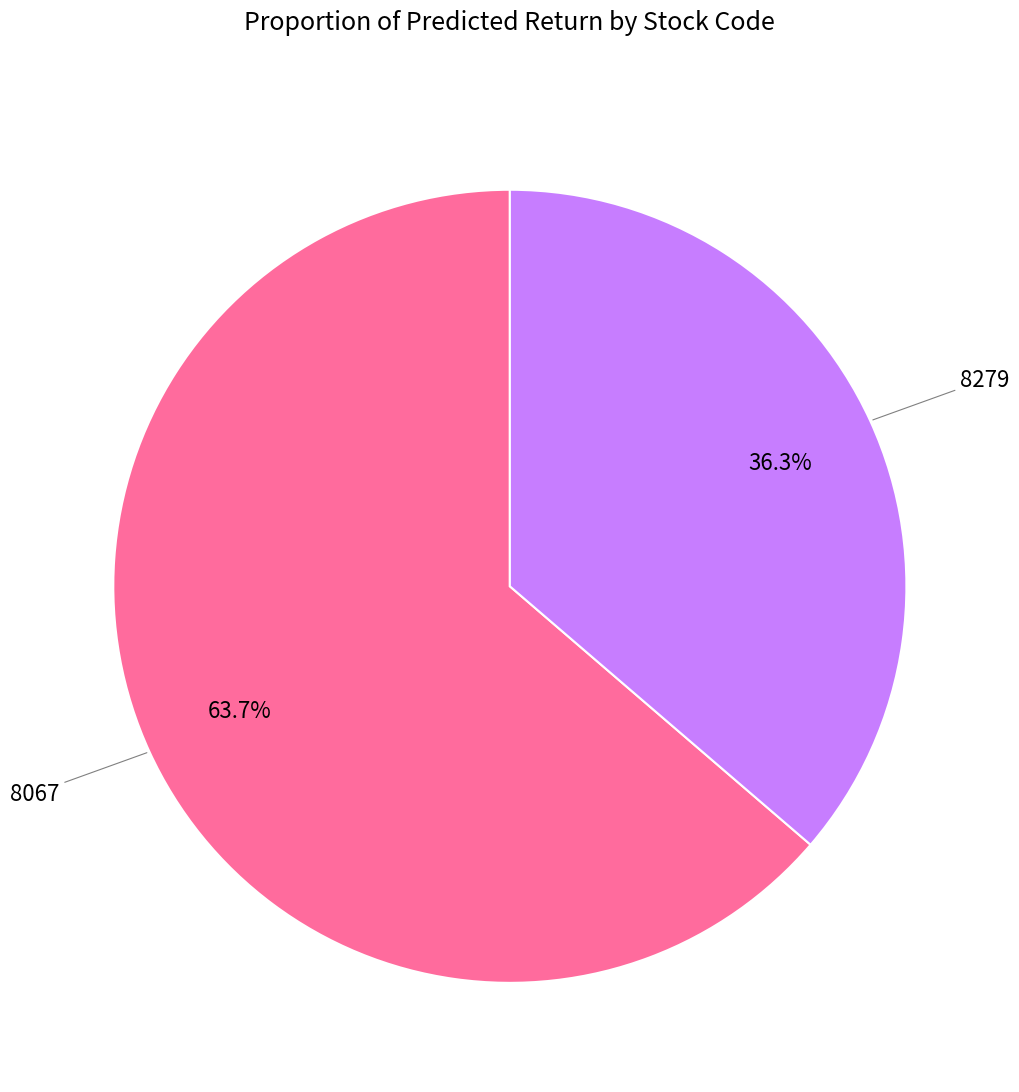

Does any single category account for the majority?

Yes